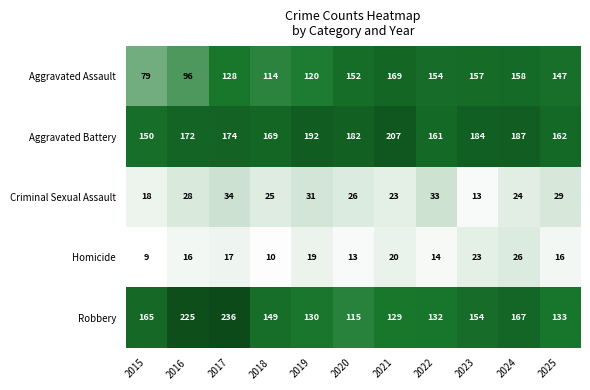

What is the difference between the second highest and minimum values in the Criminal Sexual Assault series?

20